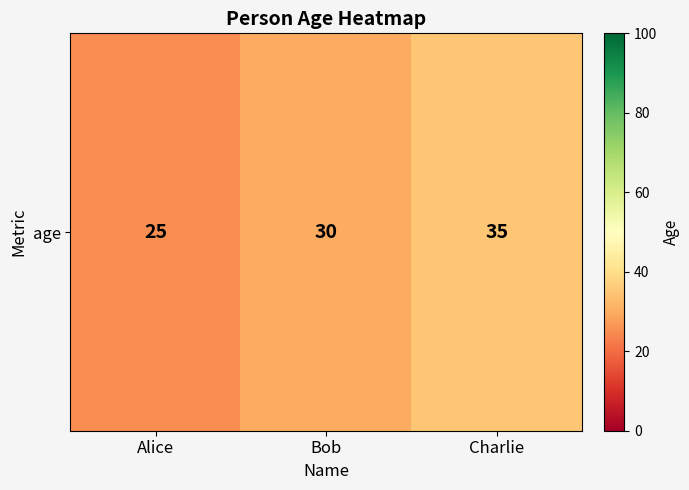

Is it true that the value at Bob is 20?

False